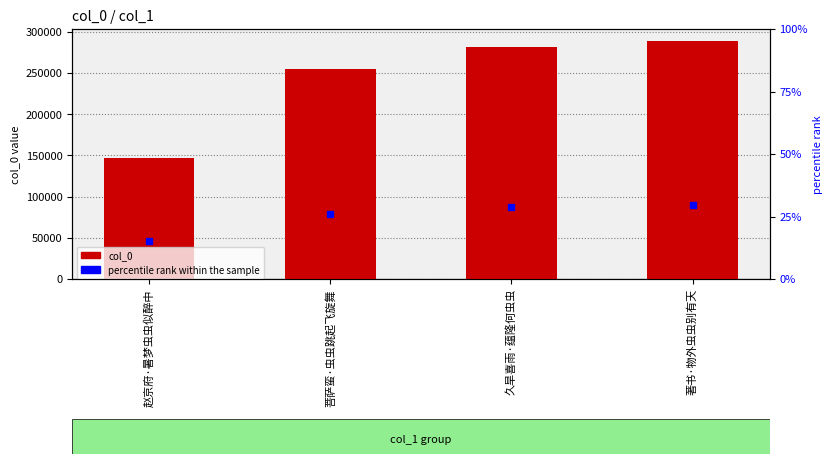

What is the average value of the percentile rank within the sample series?

25.0